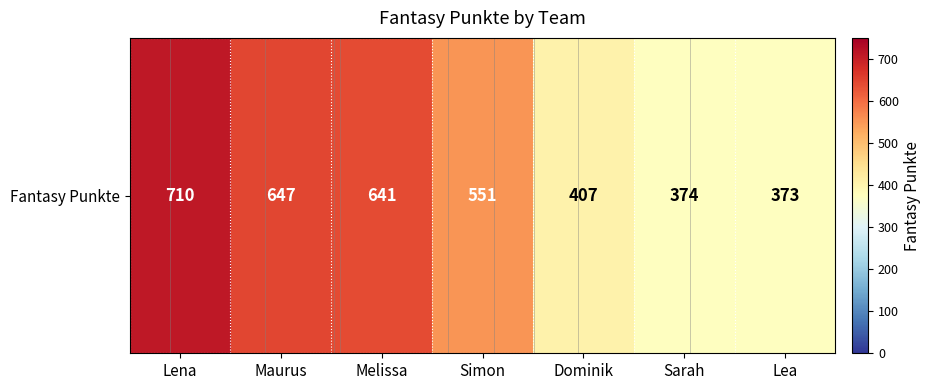

Is it true that the value at Maurus is 647?

True